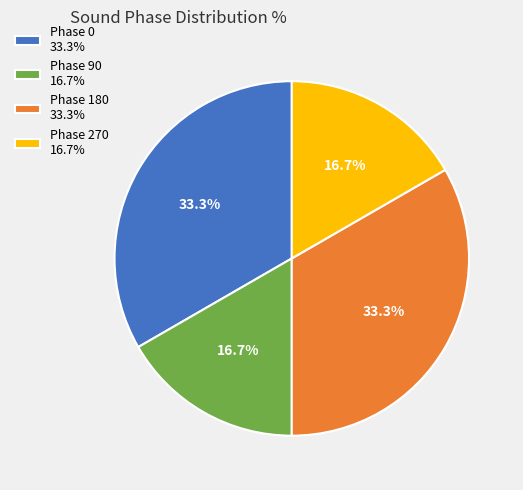

What percentage is NOT represented by Phase 90 16.7%?

83.3%